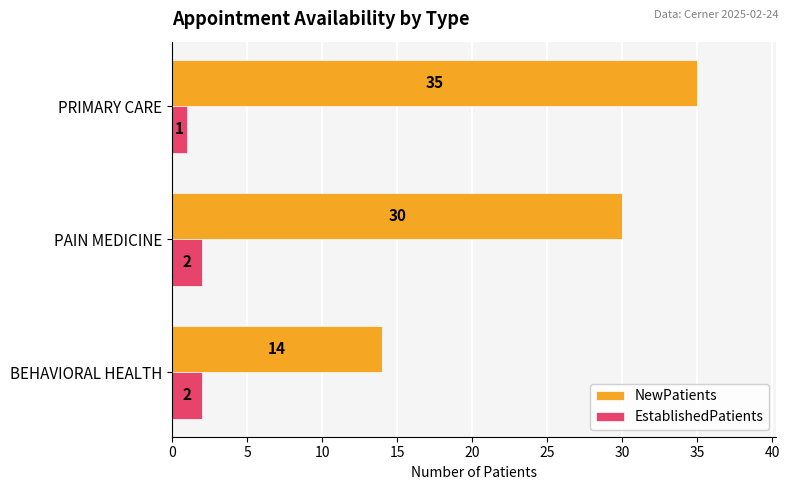

At which category is the sum across all series the highest?

PRIMARY CARE